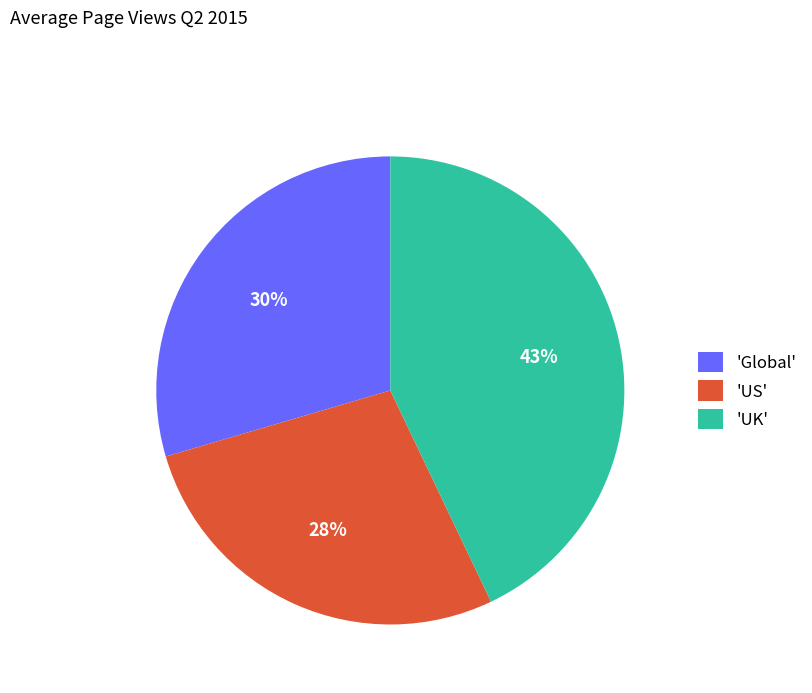

Combined, do 'US' and 'UK' account for over 50%?

Yes